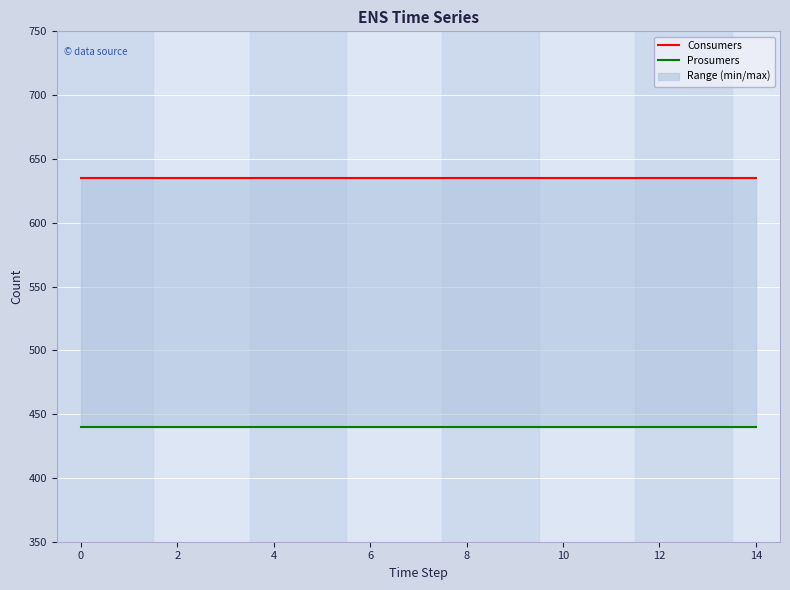

True or false: Prosumers has more than 0 points higher than both neighbors.

False